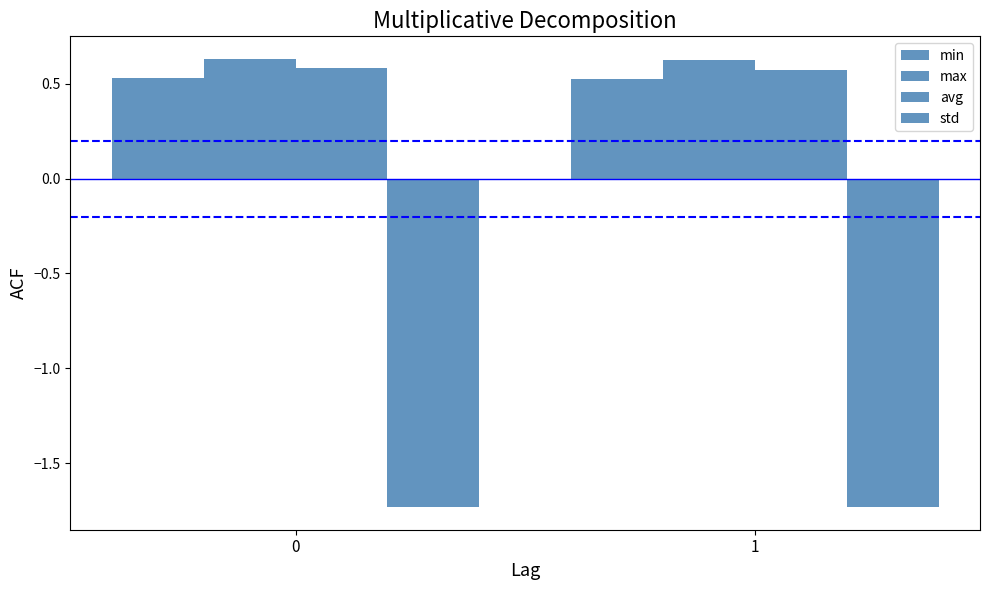

List the series in order of their peak value, highest first.

max, avg, min, std